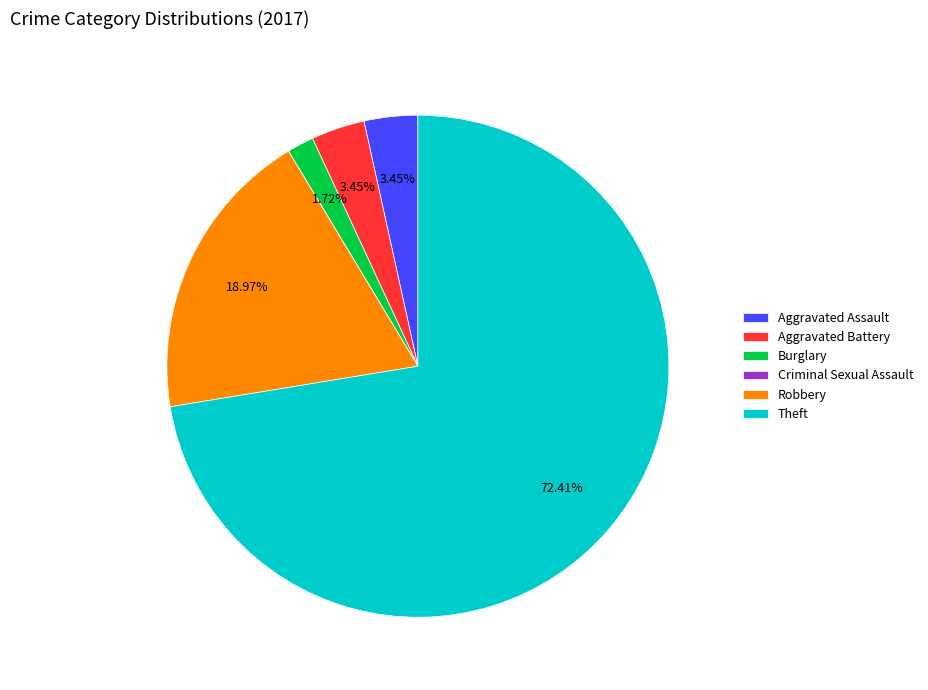

Combined, do Robbery and Aggravated Assault account for over 50%?

No